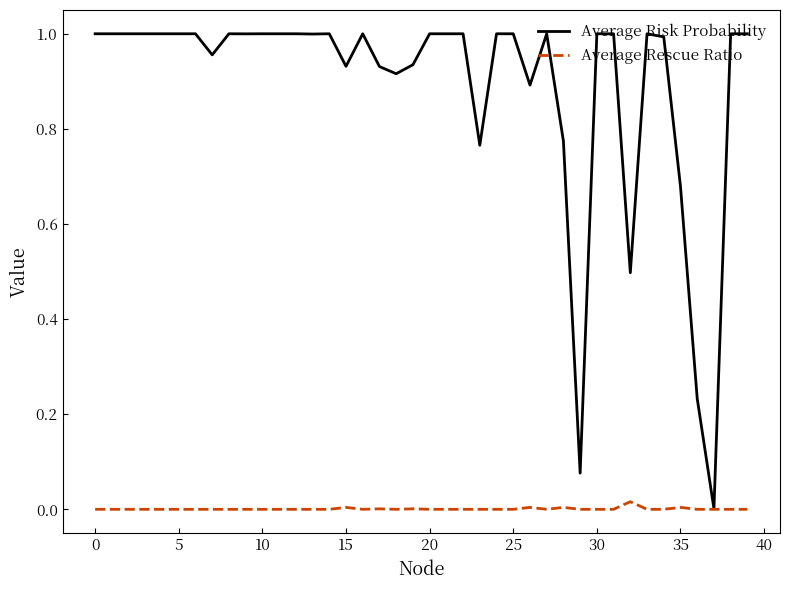

Which series has the largest range (max minus min)?

Average Risk Probability